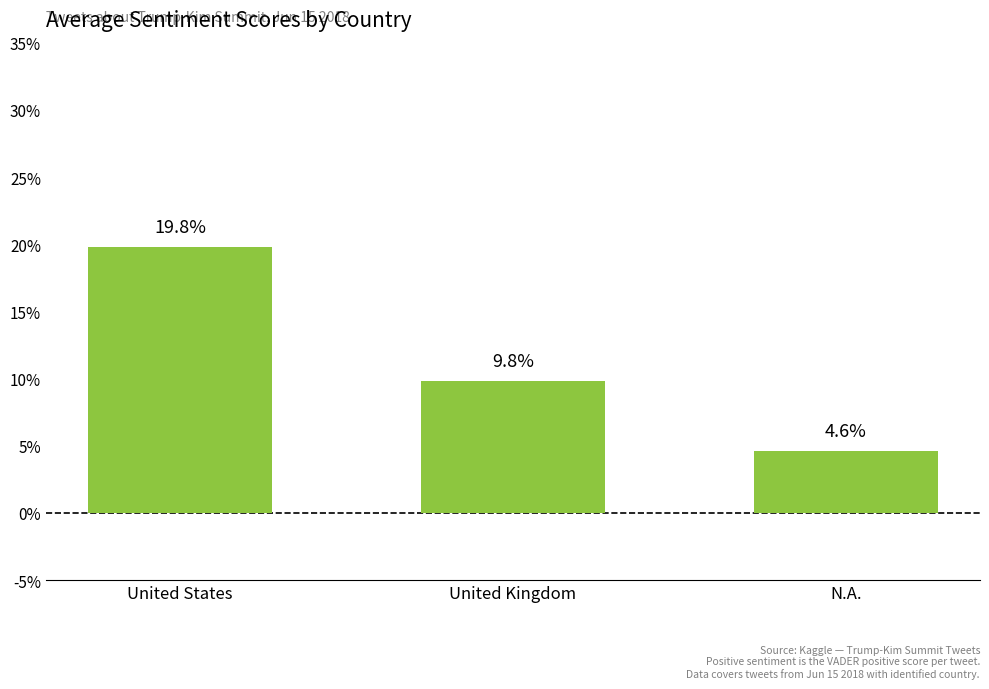

What is the approximate value at United States?

0.2